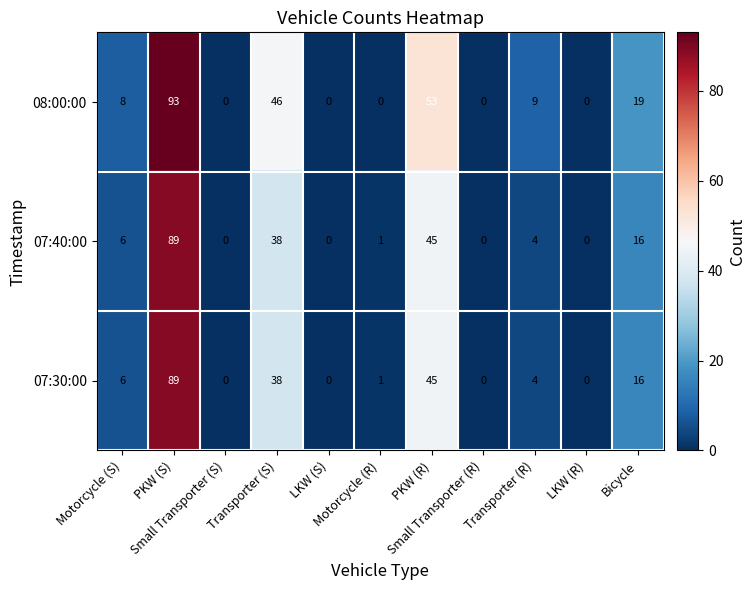

How many data points does each series have?

11